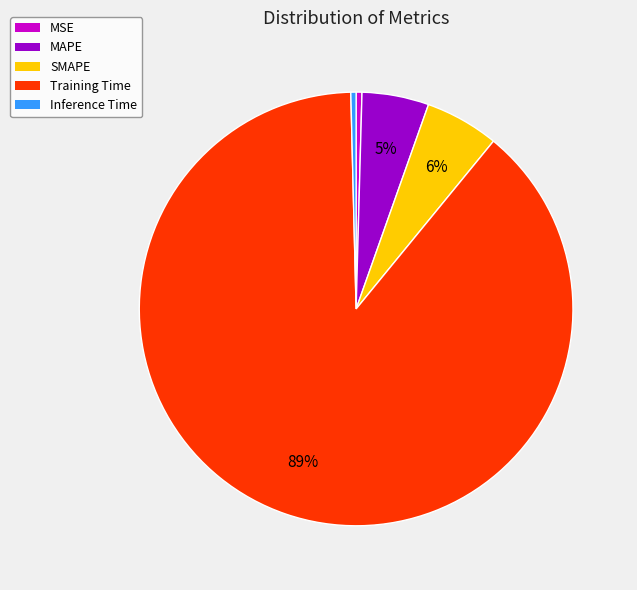

Which has a higher value, SMAPE or MSE?

SMAPE